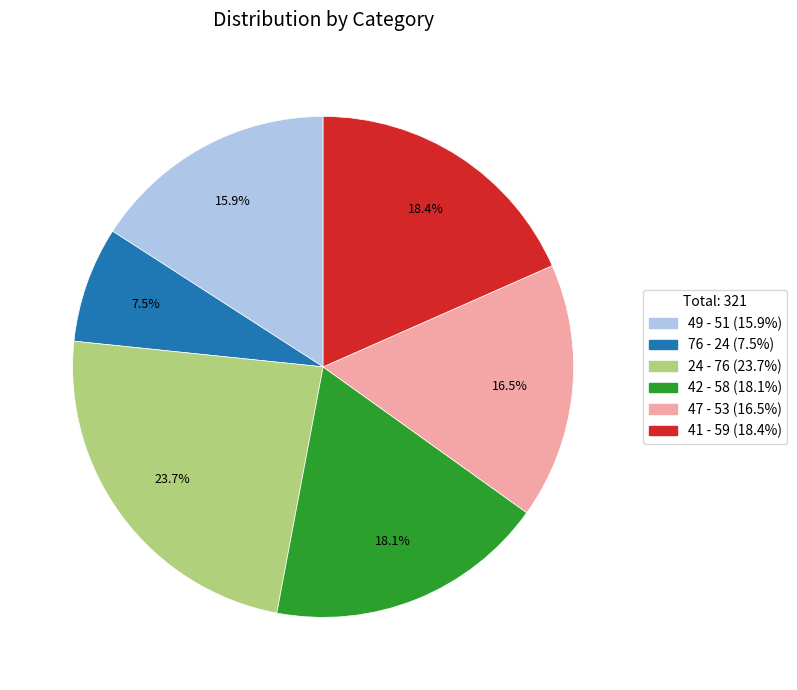

How many slices are in this pie chart?

6